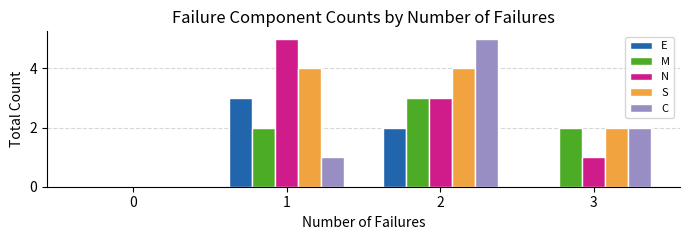

What are all the series names shown in the legend?

E, M, N, S, C